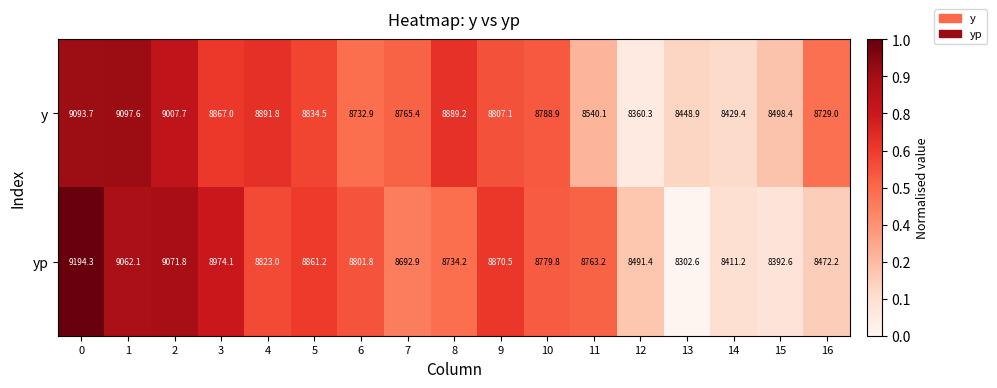

What is the sum of all y values?

148781.9